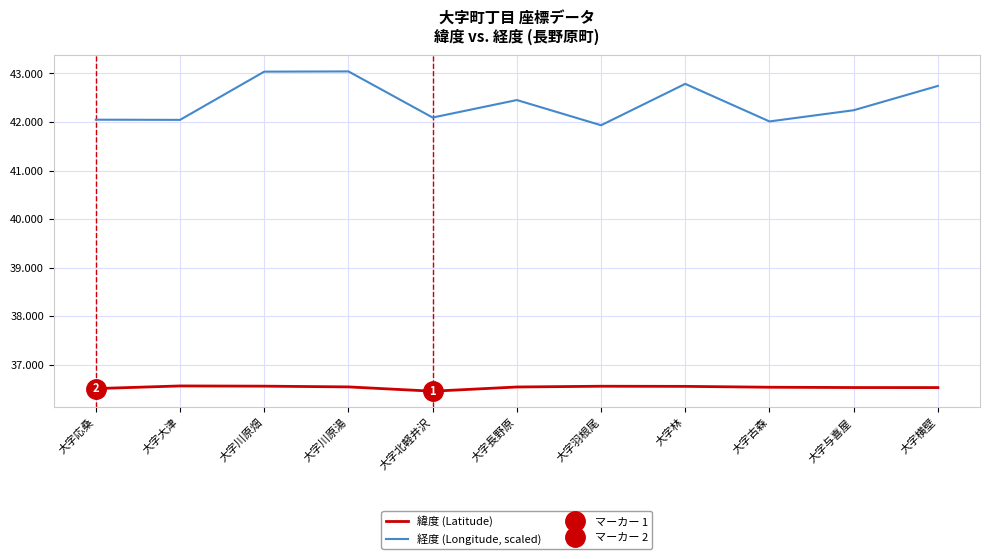

What is the label of the 8th point from the right?

大字川原湯